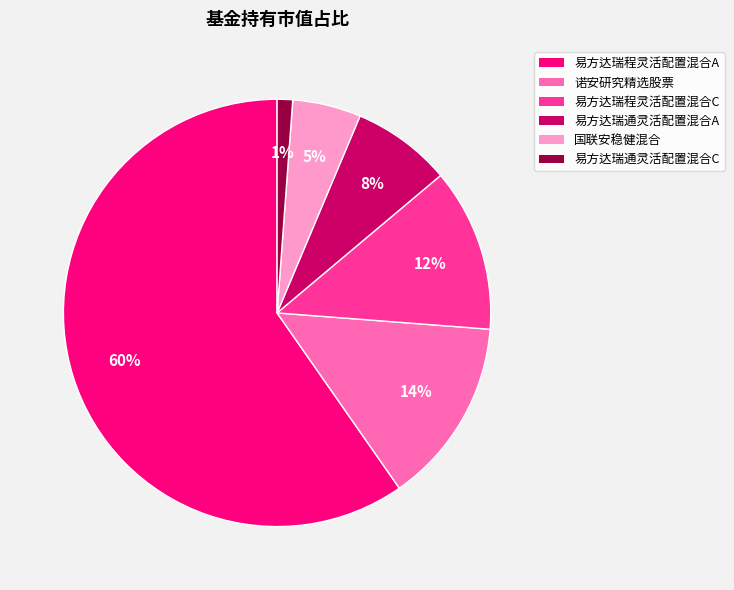

Which has a higher value, 易方达瑞通灵活配置混合C or 诺安研究精选股票?

诺安研究精选股票